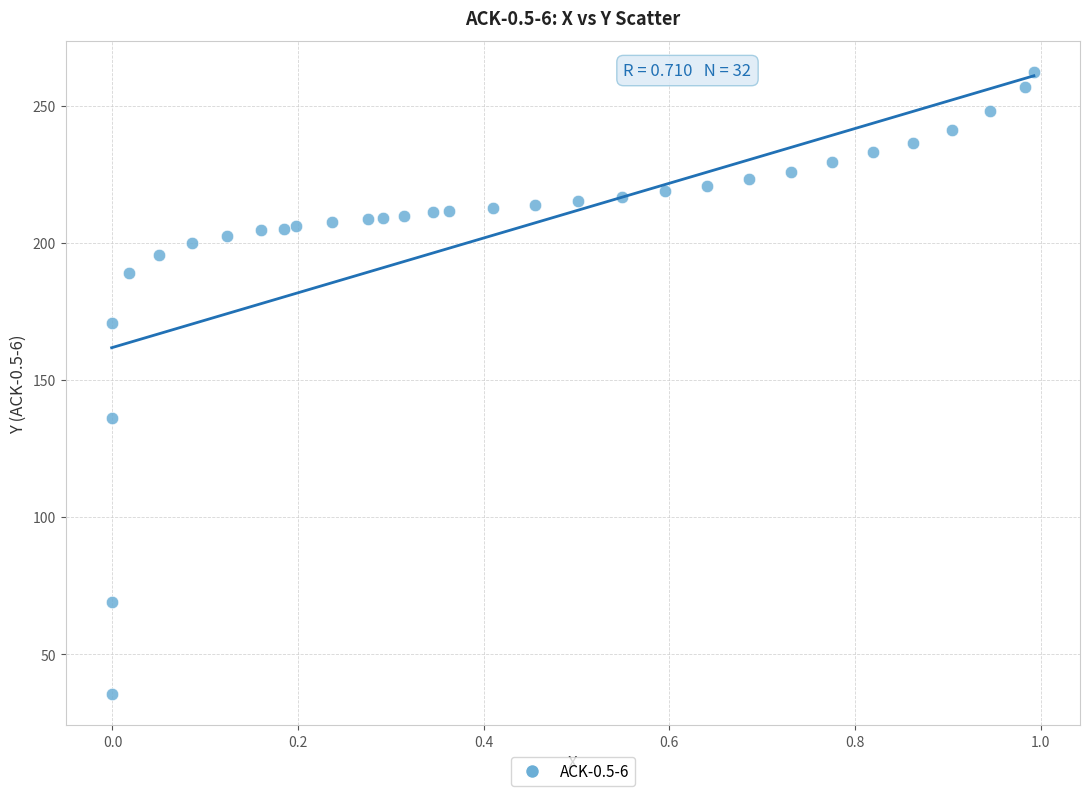

What is the range of X values (max minus min)?

1.0